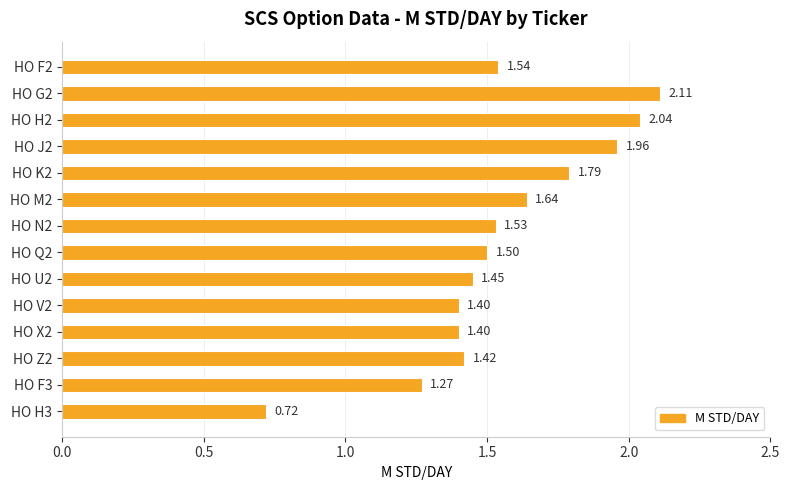

What is the change in value from HO J2 to HO Q2?

-0.5